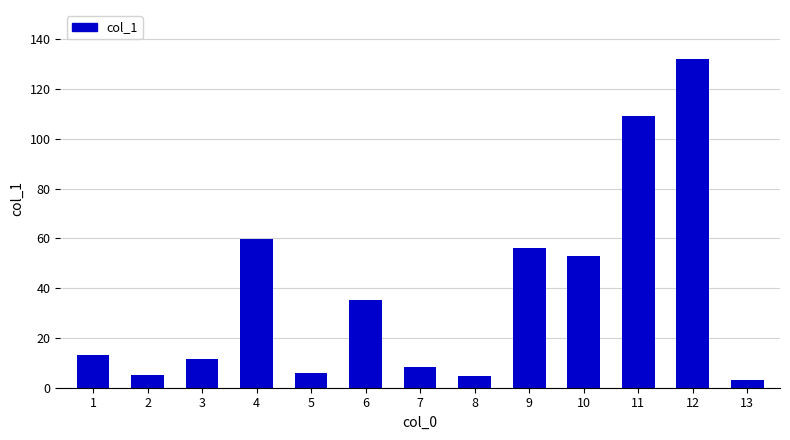

Which has a higher value, 1 or 9?

9